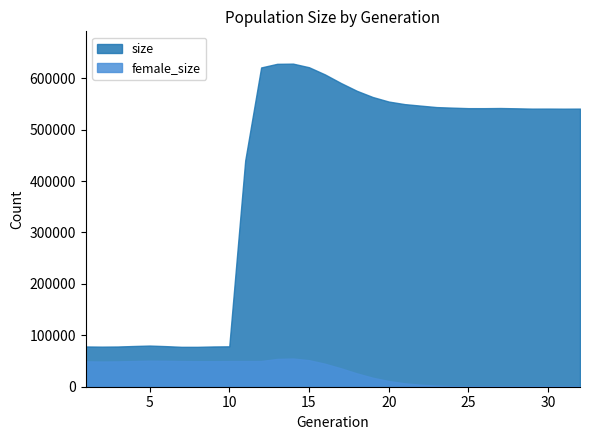

At how many categories does at least one series exceed 504096?

21